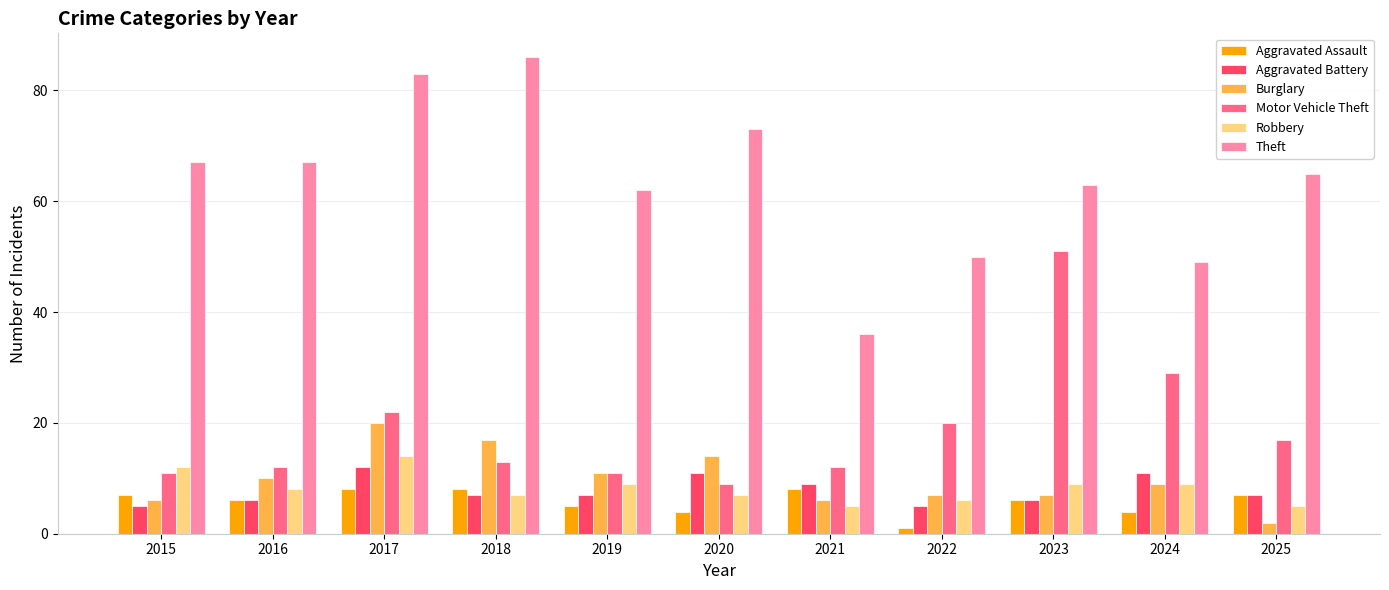

Which series has the largest range (max minus min)?

Theft